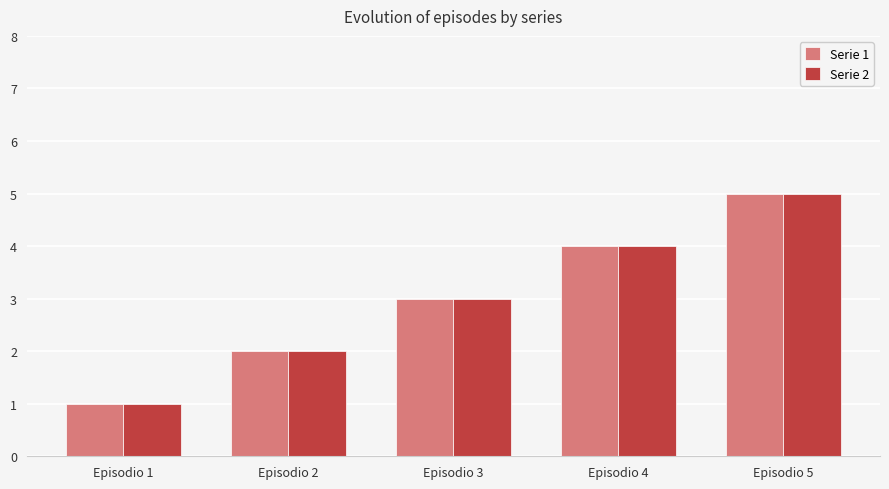

Reading left to right, list all the values displayed in this chart.

Serie 1: 1	2	3	4	5
Serie 2: 1	2	3	4	5